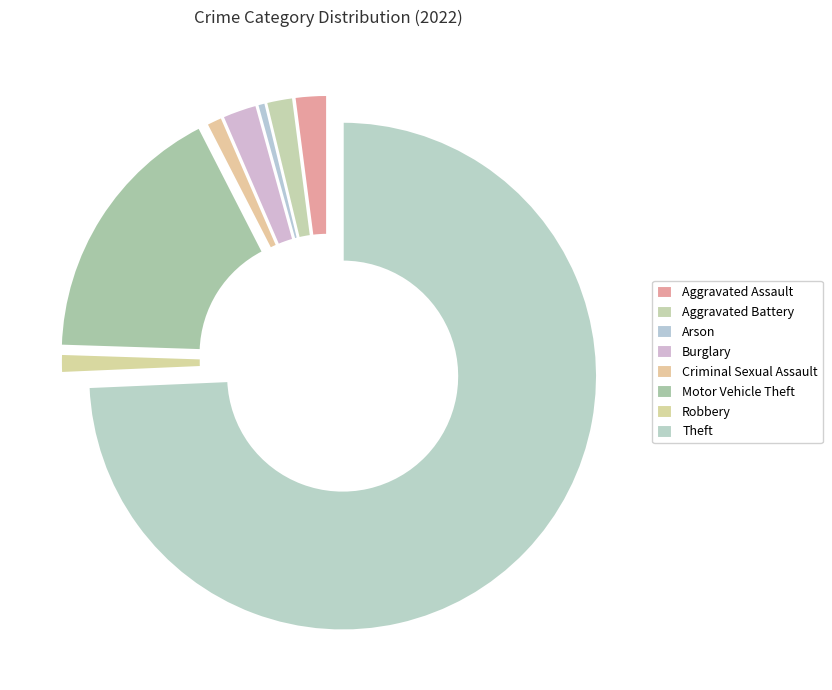

What is the change in value from Aggravated Assault to Aggravated Battery?

-2